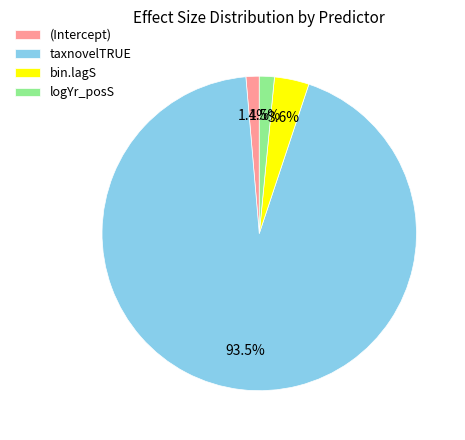

Which has a higher value, bin.lagS or taxnovelTRUE?

taxnovelTRUE